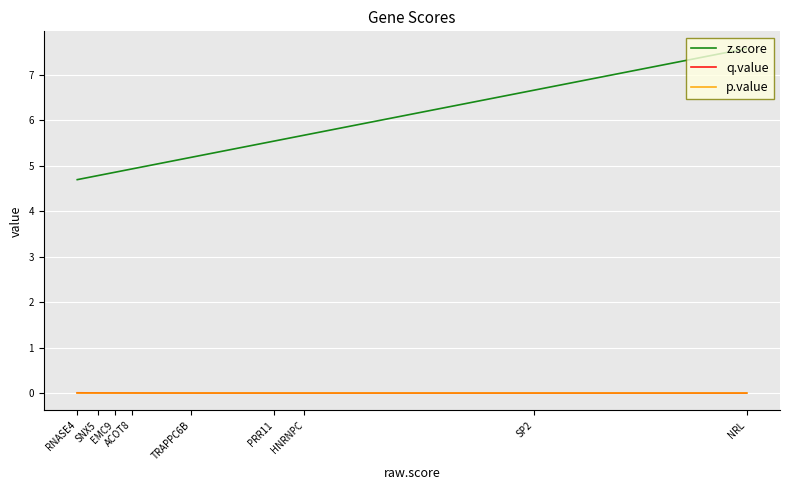

How many values in the z.score series exceed 5?

10